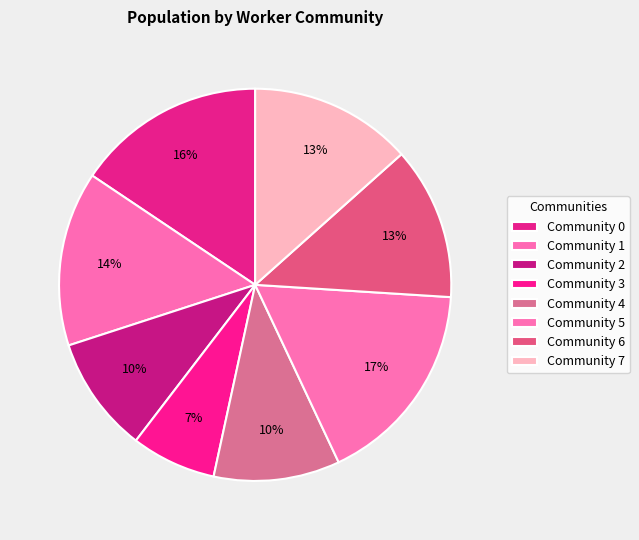

What percentage is NOT represented by Community 1?

85.6%